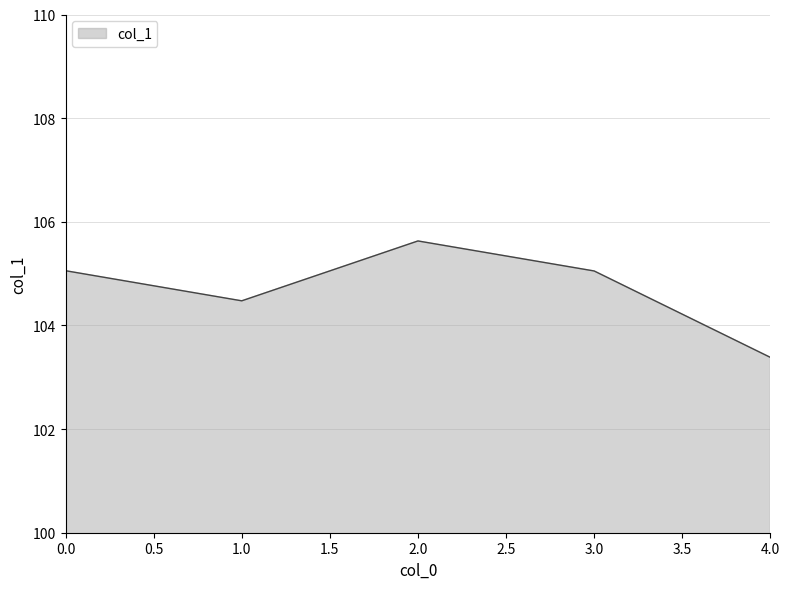

True or false: the data has more than 0 interior local peaks.

True